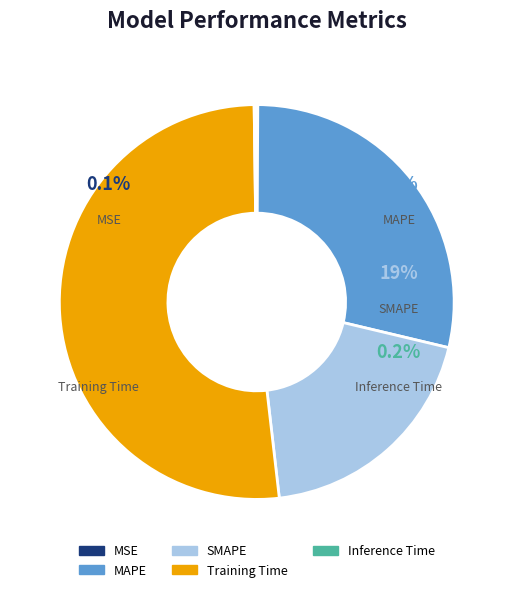

To the nearest percent, what percentage of the pie is MAPE?

29%